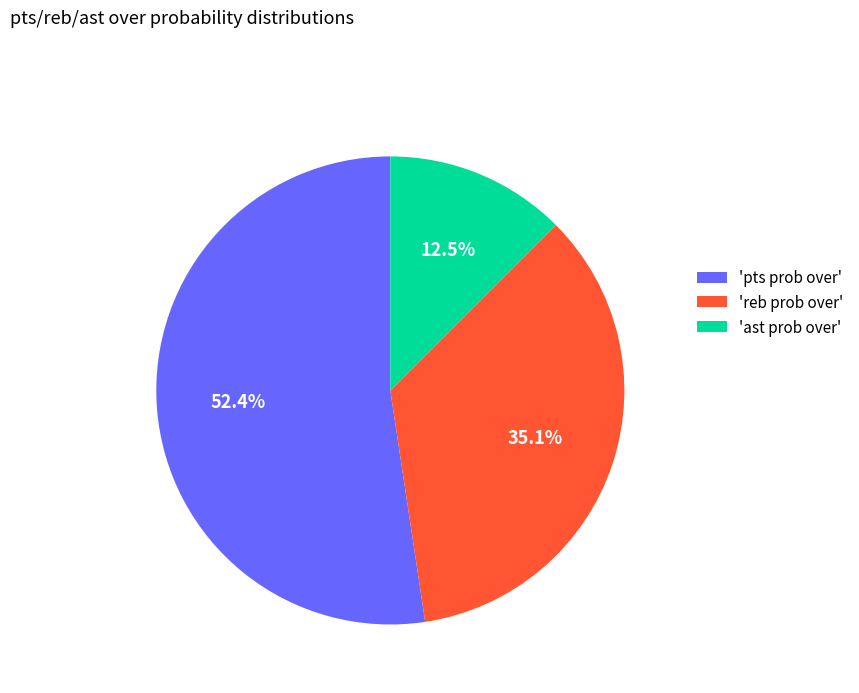

Rank the categories by value from highest to lowest.

'pts prob over', 'reb prob over', 'ast prob over'